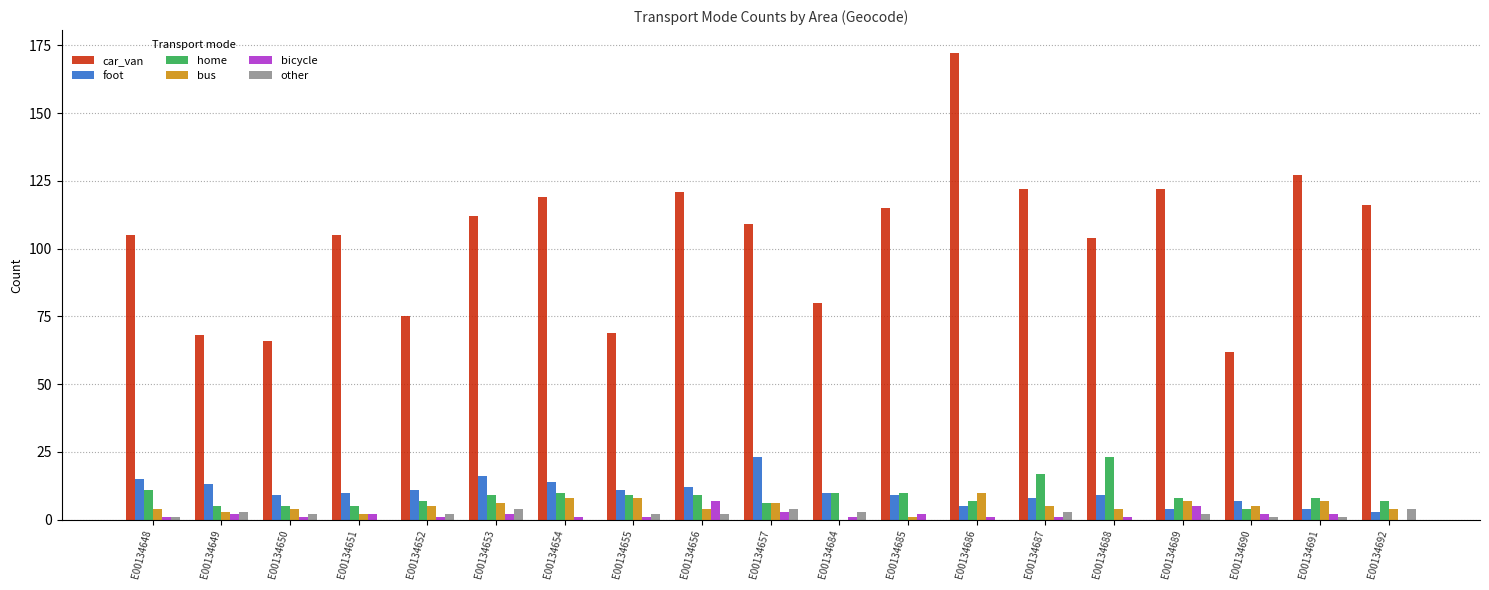

The foot series shows 8 at E00134687. True or false?

True